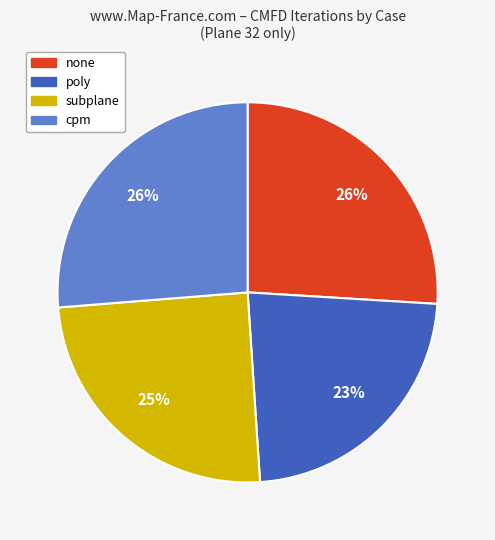

Between subplane and cpm, which is larger?

cpm